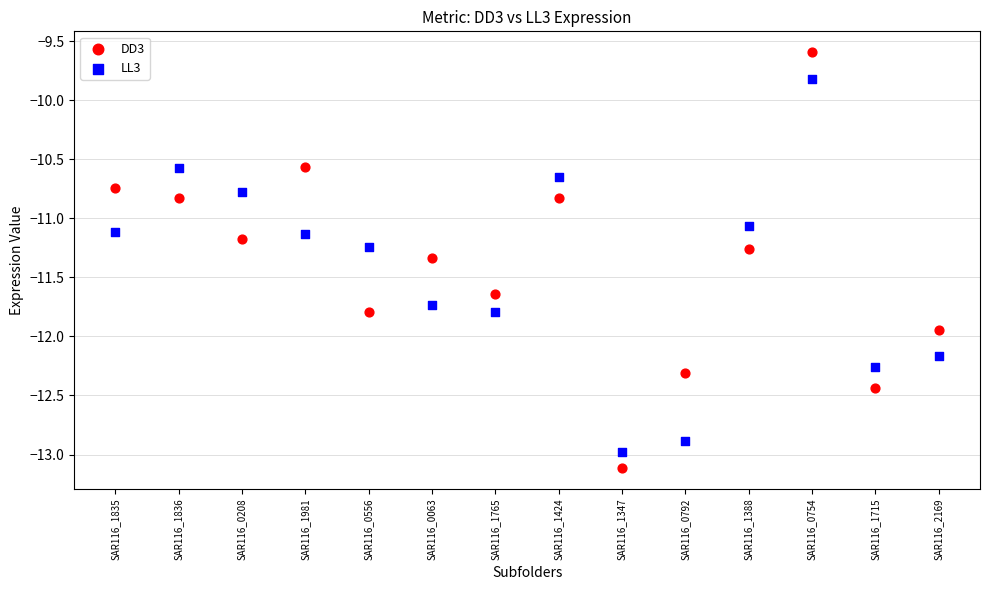

Which series has the widest spread of Y values?

DD3